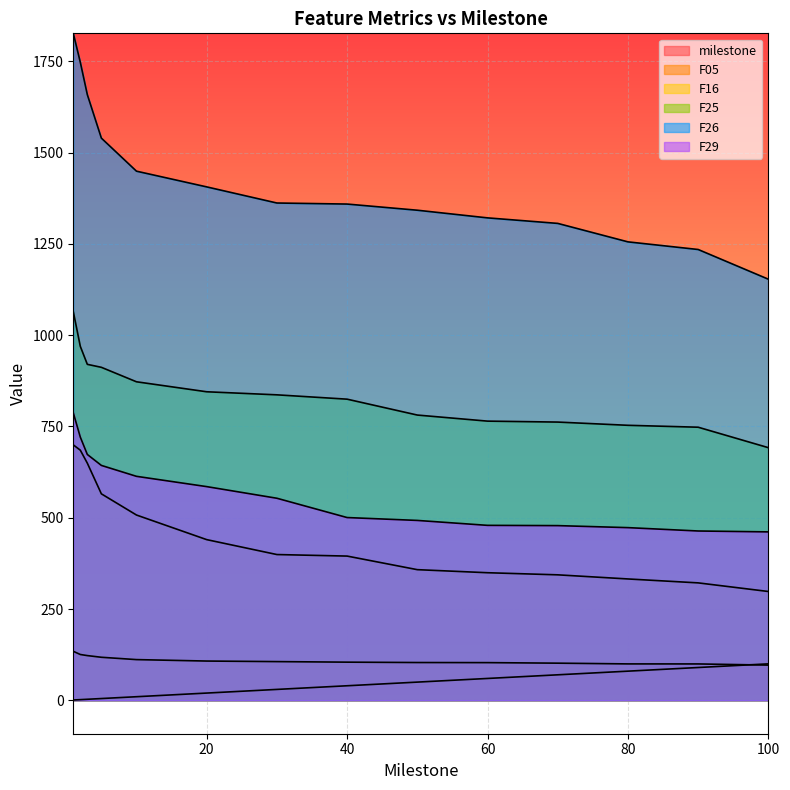

Where is F26 nearest to the value 1489?

10